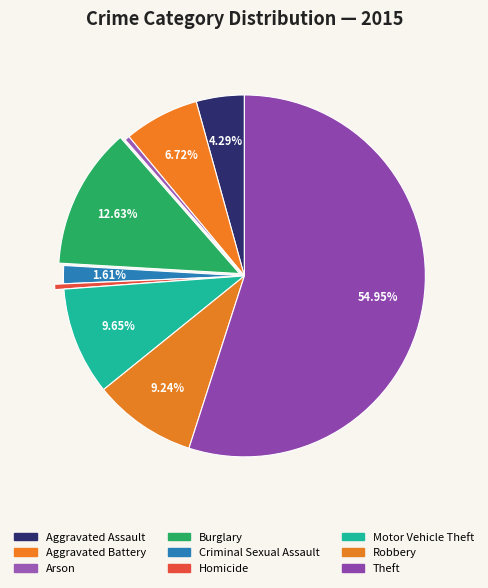

To the nearest percent, what is the average slice percentage?

11%